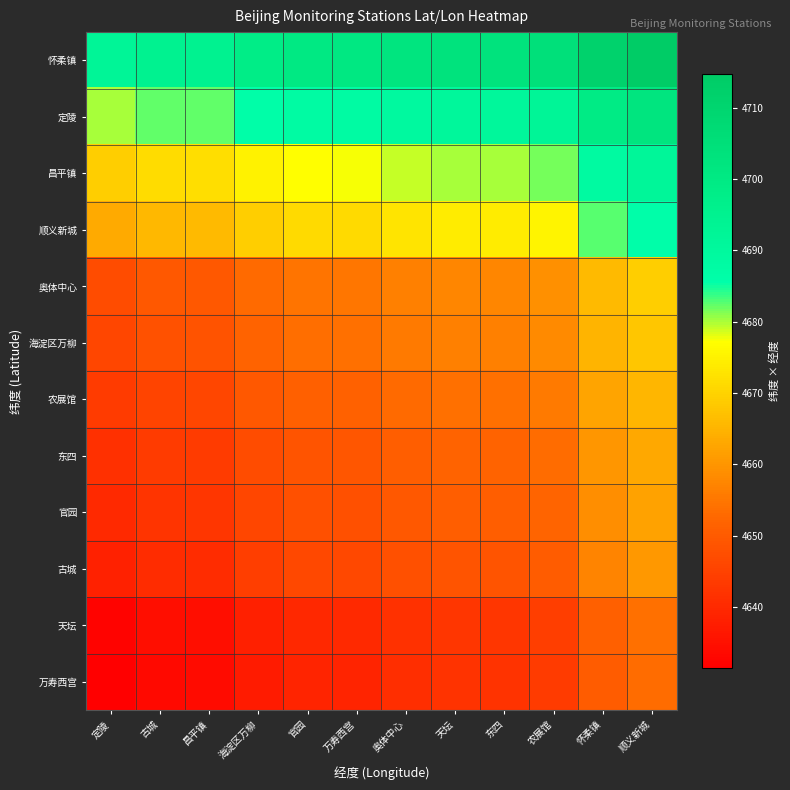

What is the spread (max minus min) of values at 昌平镇?

61.2